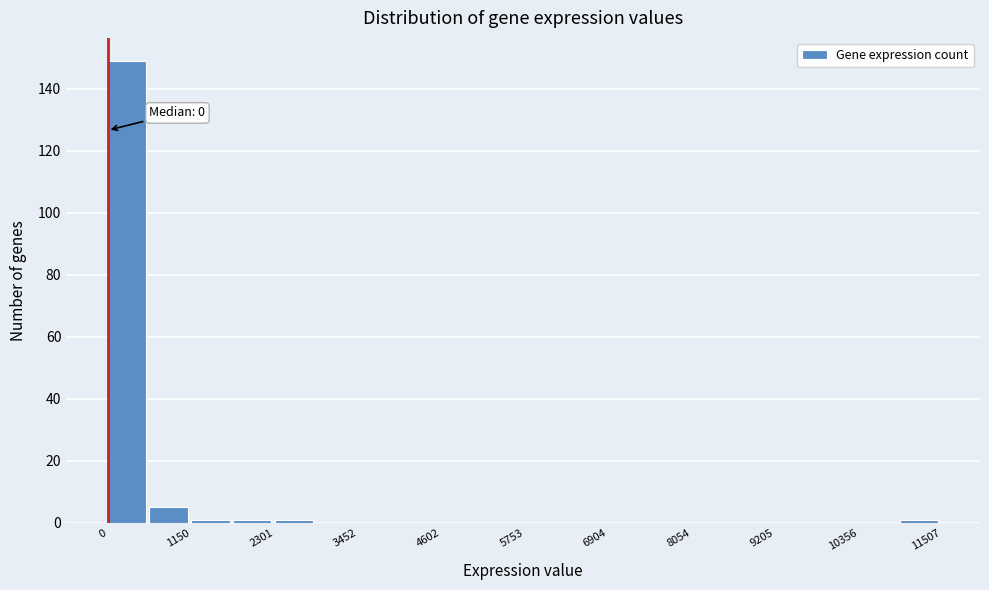

Around what value on the x-axis is the tallest bar? Give the approximate position of its centre, as read against the axis.

200